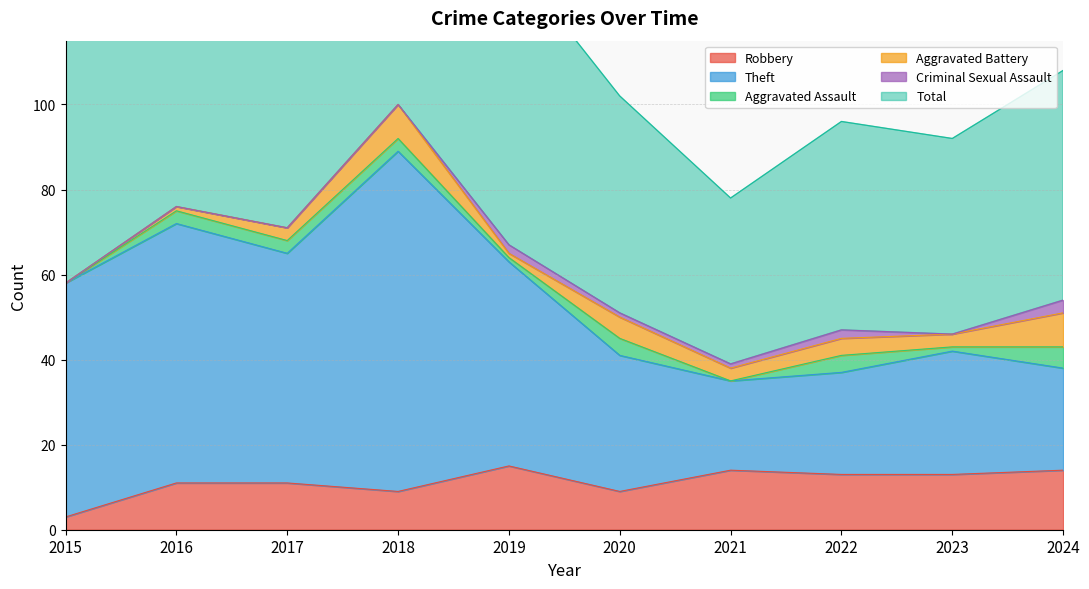

Which series changed the most between 2015 and 2017?

Total